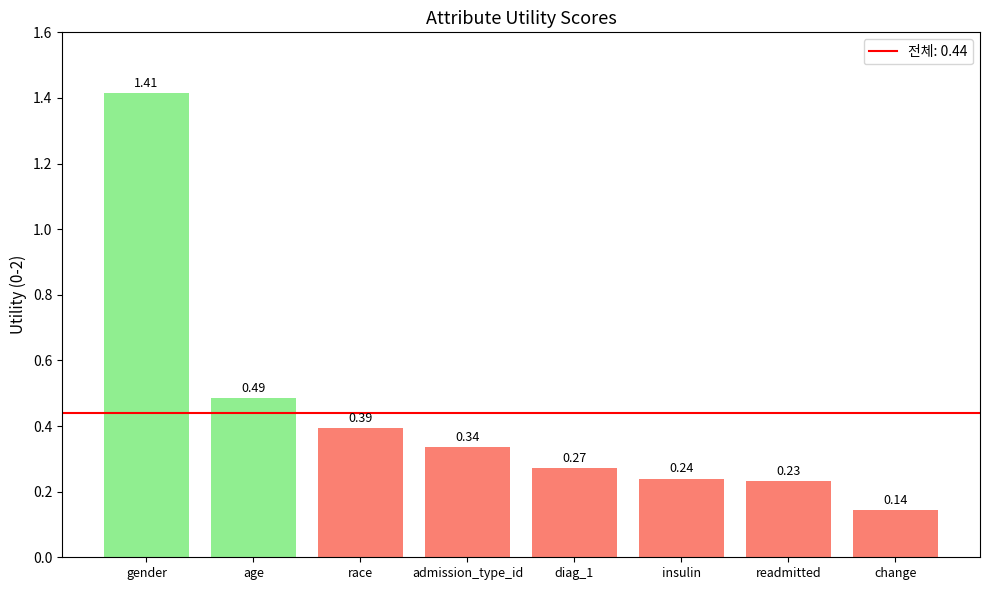

Are the bars horizontal?

No